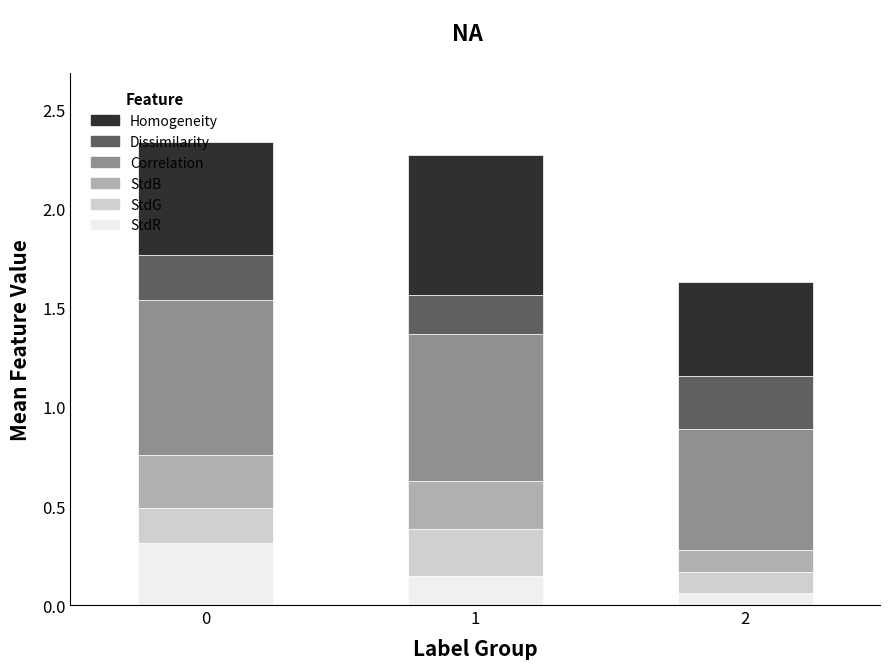

What is the sum of the StdR values at 0 and 2?

0.4